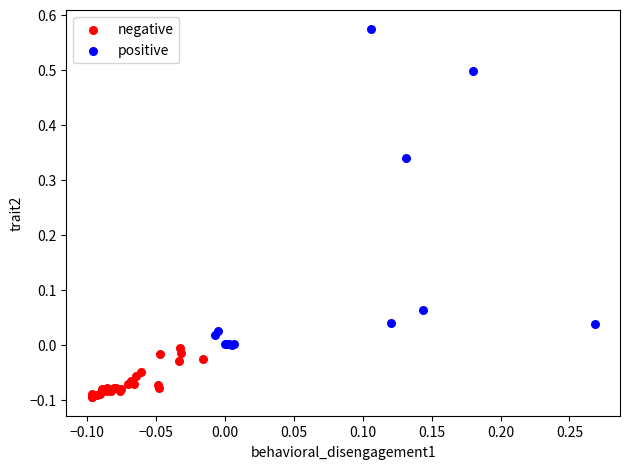

Which series has the largest Y range (max minus min)?

positive